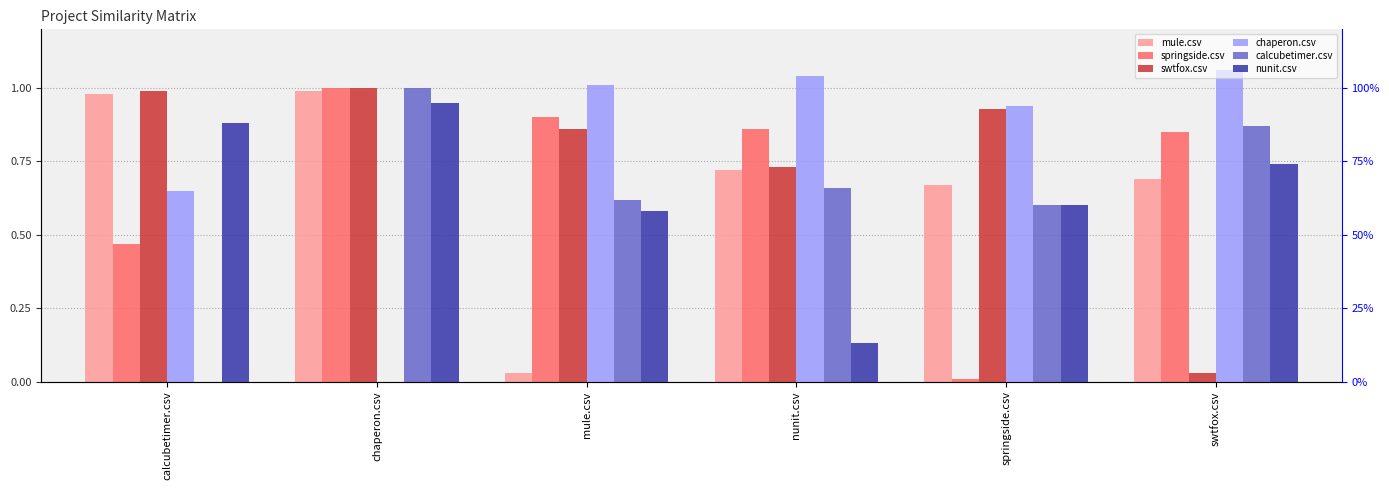

At which category is the sum across all series the highest?

chaperon.csv